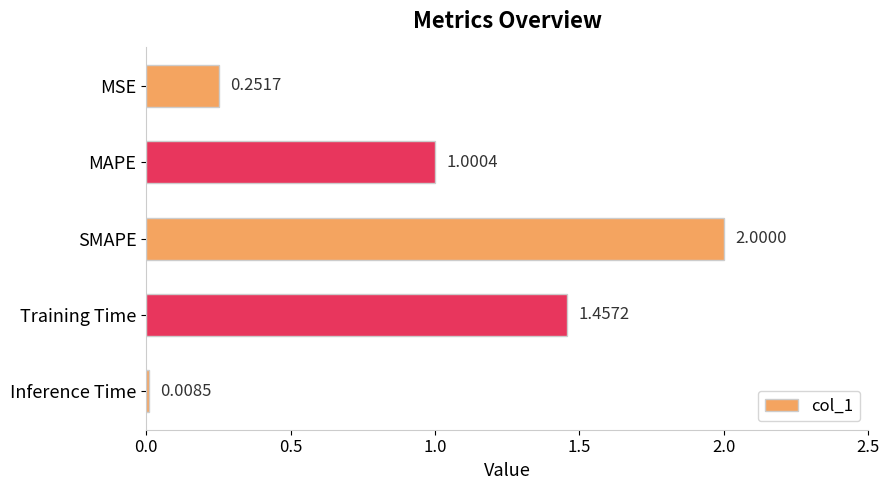

What is the sum of all values?

4.7